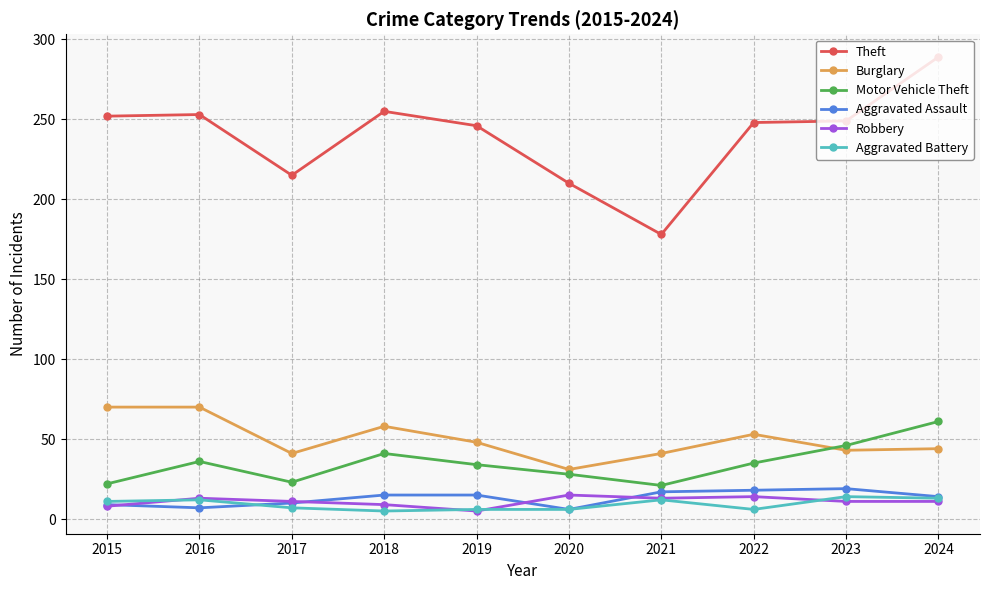

What is the smallest value displayed?

5